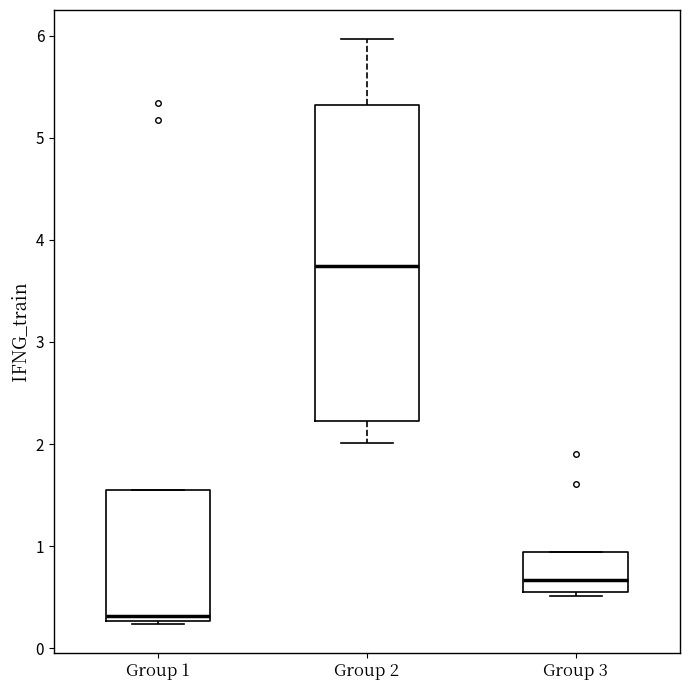

Which box's median line is the highest?

Group 2